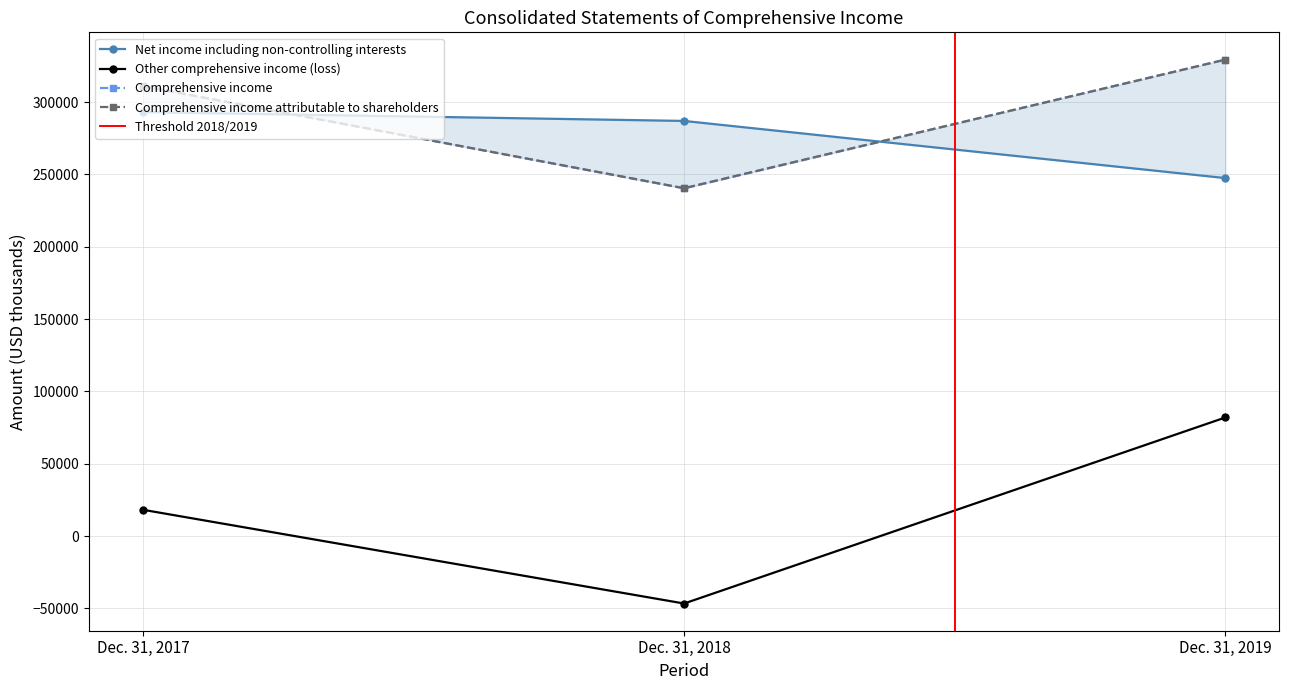

What are all the series names shown in the legend?

Net income including non-controlling interests, Other comprehensive income (loss), Comprehensive income, Comprehensive income attributable to shareholders